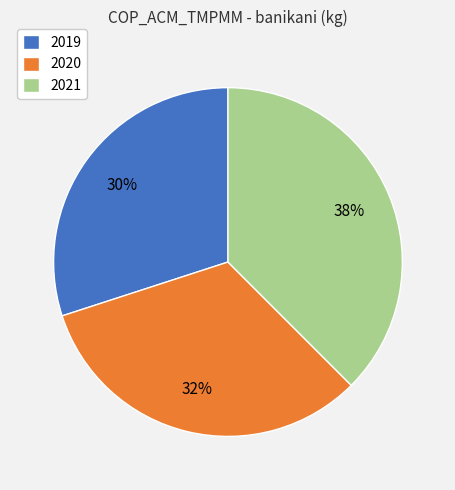

Does 2020 represent more than half of the total?

No